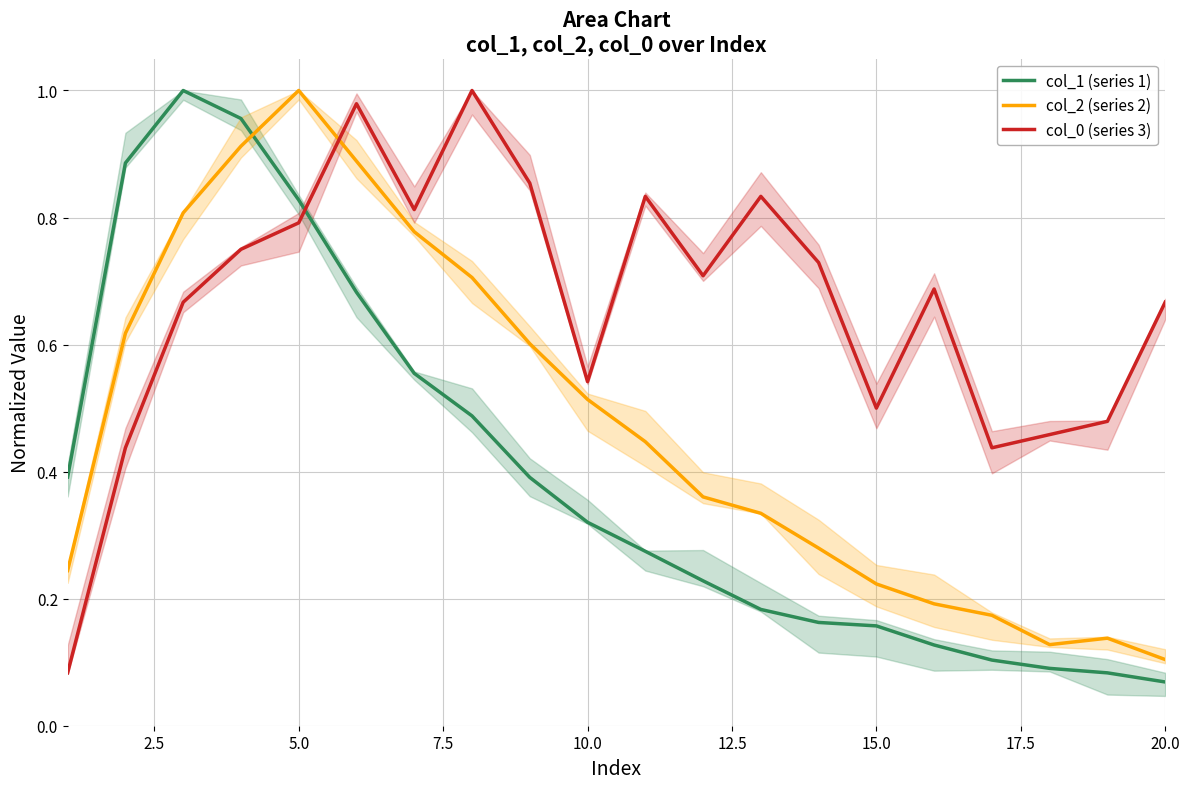

Which series ends up on top after the final intersection of col_2 (series 2) and col_1 (series 1)?

col_2 (series 2)